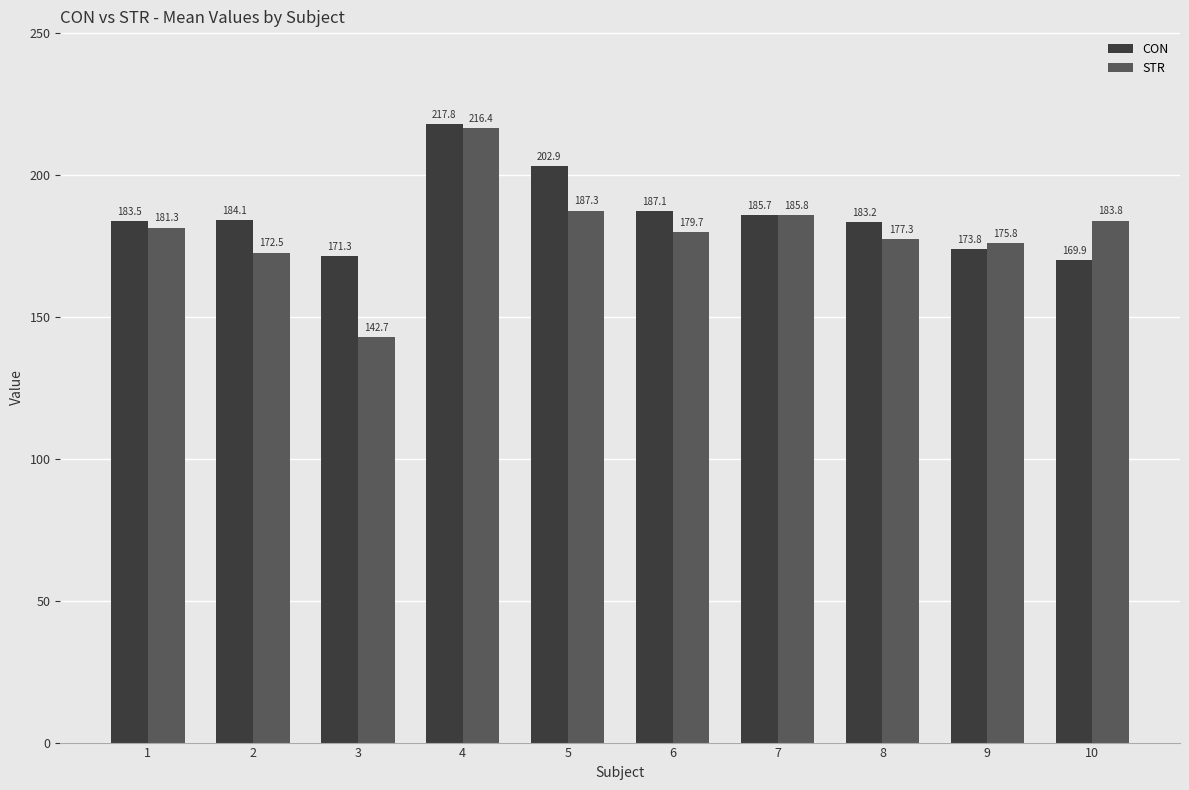

List the labels in order of CON value, largest first.

4, 5, 6, 7, 2, 1, 8, 9, 3, 10